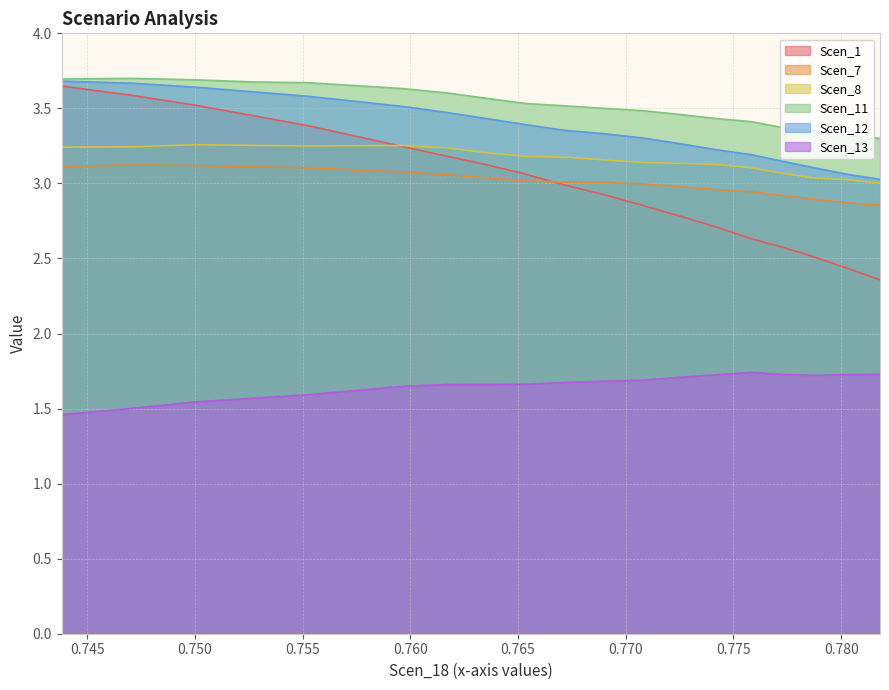

True or false: Scen_11 and Scen_13 cross at least once.

False